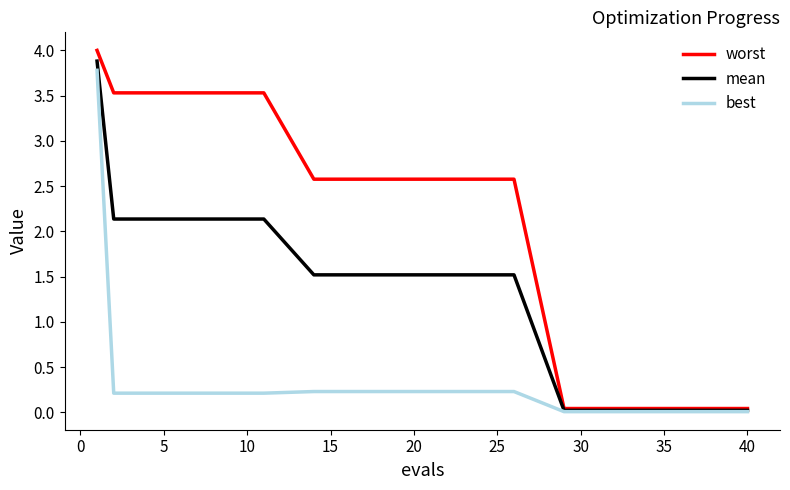

List the series in order of their overall mean, highest first.

worst, mean, best